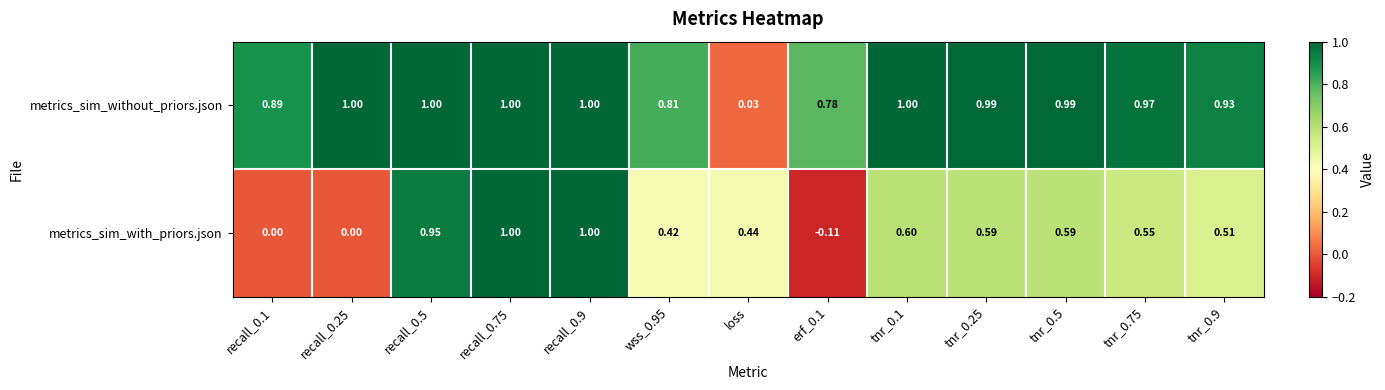

How many categories are shown in the chart?

13